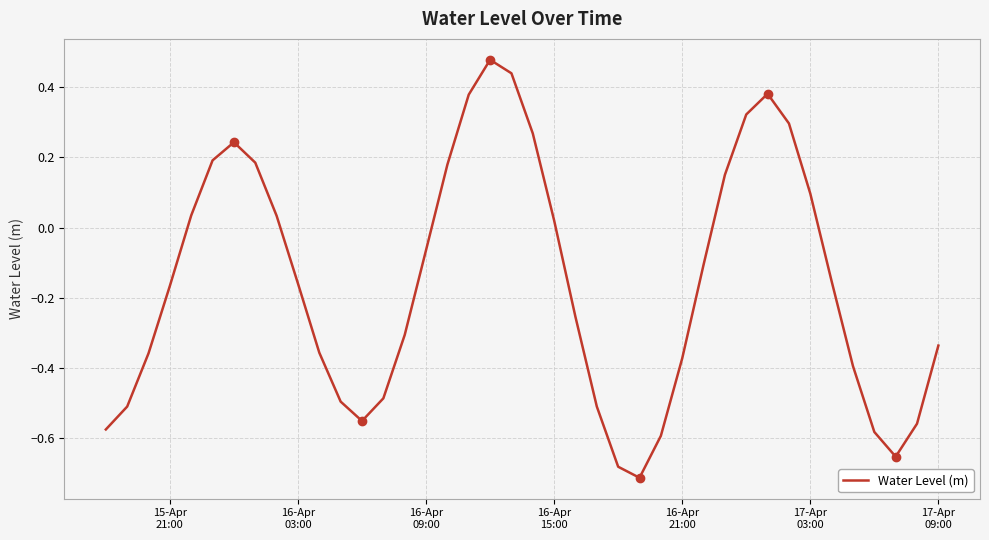

Reading right to left, extract all data points from this chart.

-0.3	-0.6	-0.7	-0.6	-0.4	-0.2	0.1	0.3	0.4	0.3	0.2	-0.1	-0.4	-0.6	-0.7	-0.7	-0.5	-0.3	0.0	0.3	0.4	0.5	0.4	0.2	-0.1	-0.3	-0.5	-0.6	-0.5	-0.4	-0.2	0.0	0.2	0.2	0.2	0.0	-0.2	-0.4	-0.5	-0.6